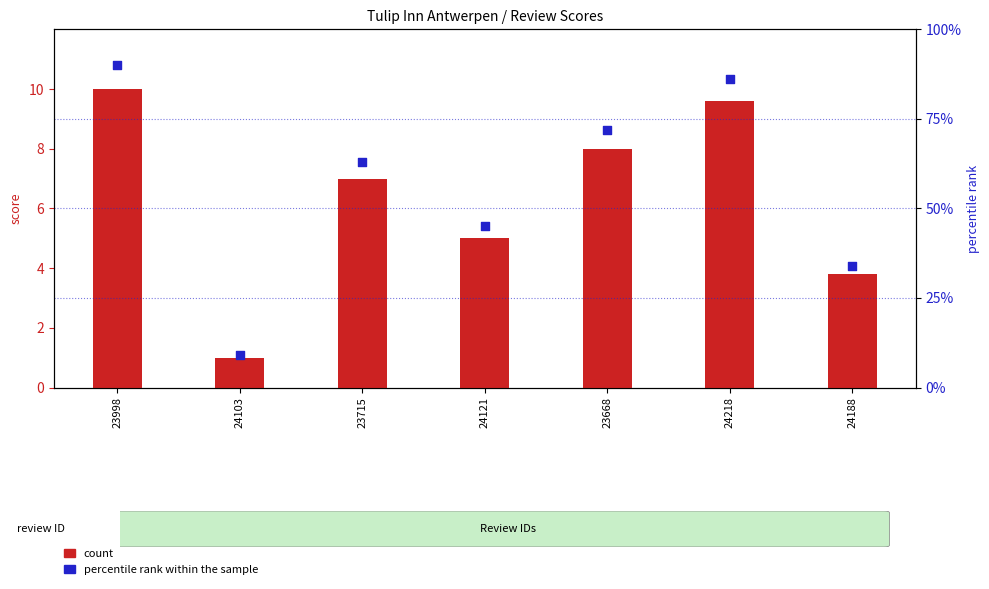

Which series has the largest Y range (max minus min)?

percentile rank within the sample